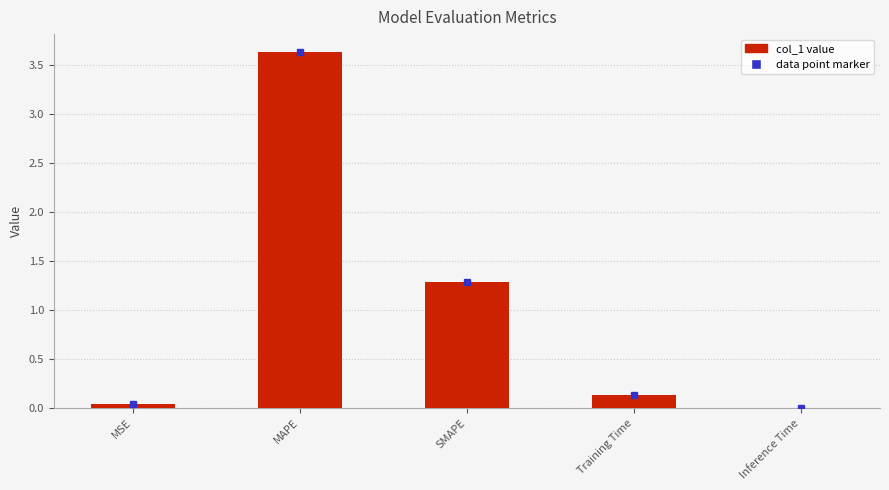

What is the maximum value shown in the chart?

3.6